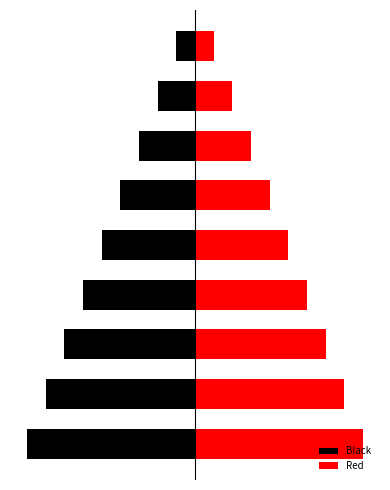

What is the difference between the Black values at 5 and 8?

3